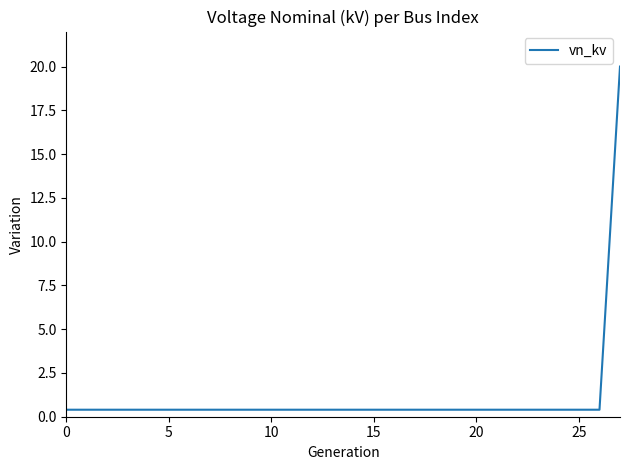

Does the chart display data point markers on the line(s)?

No